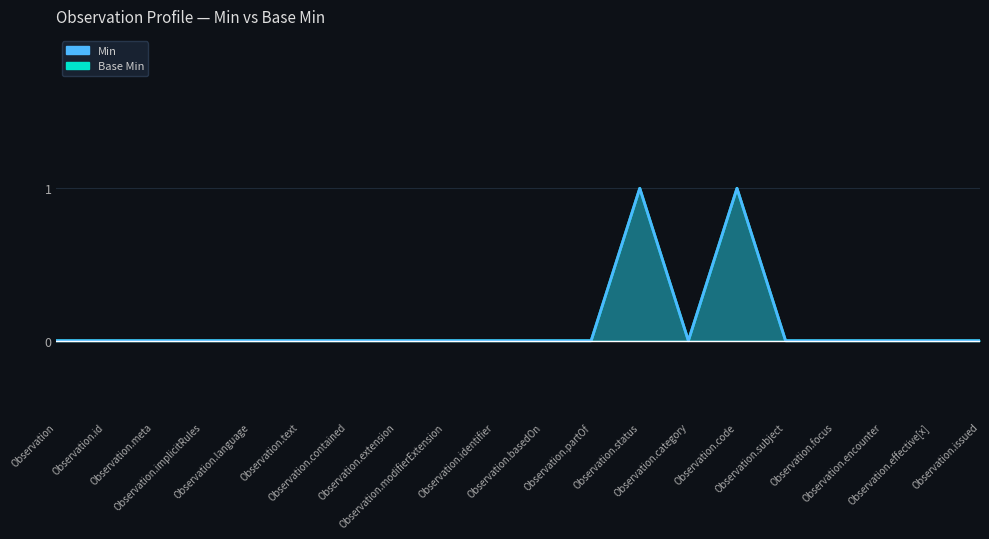

At Observation.issued, list the series in order from largest to smallest.

Min, Base Min